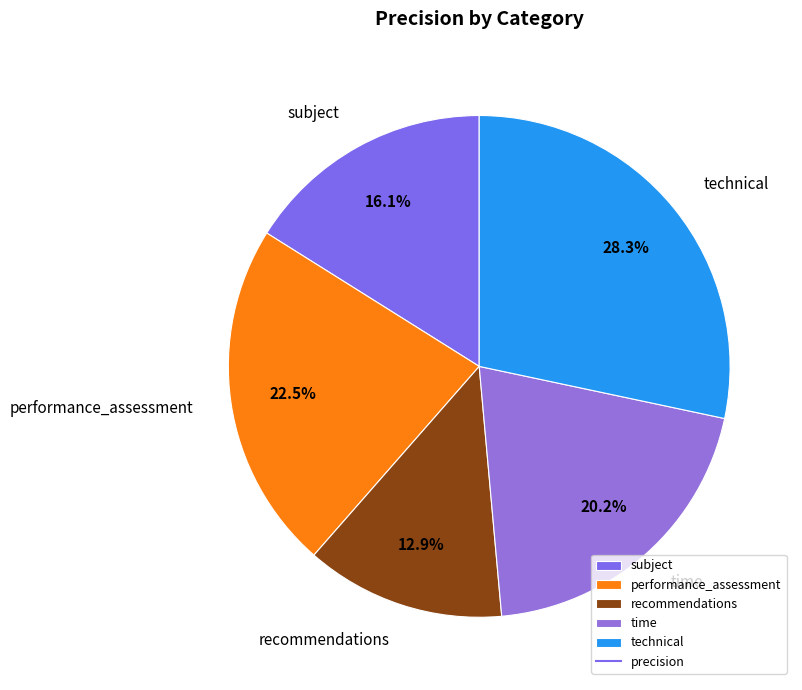

What percentage do recommendations and time together represent?

33.1%